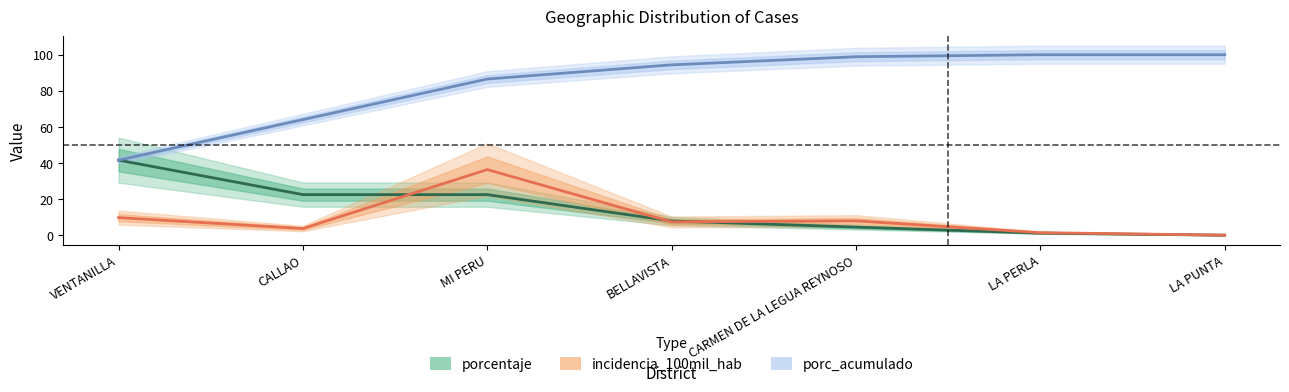

Which series has the largest total across all categories?

porc_acumulado